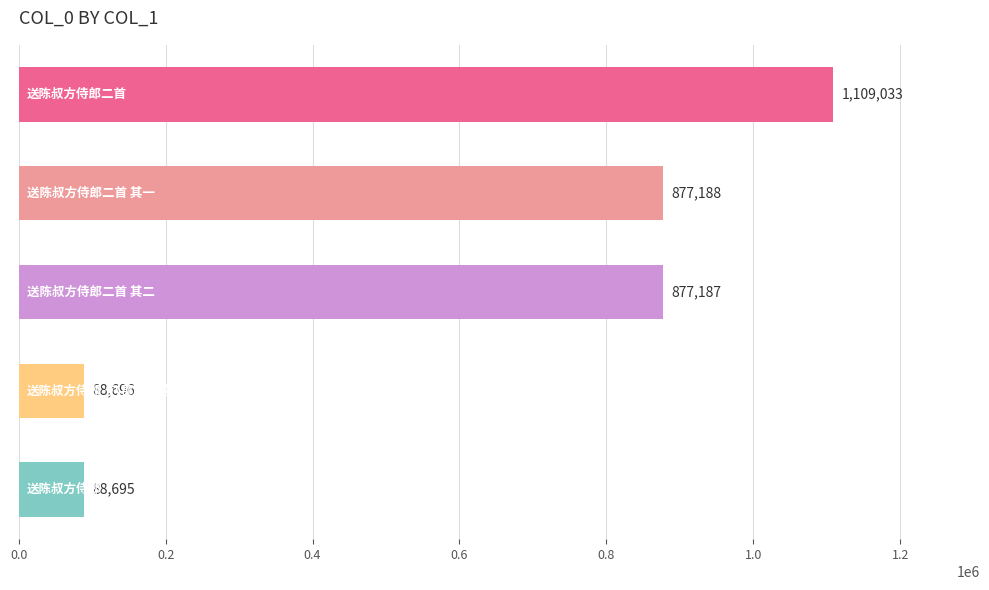

What is the greatest value displayed?

1109033